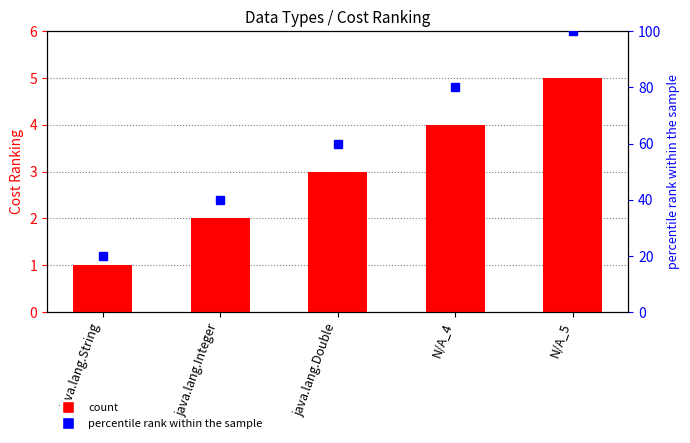

True or false: Cost Ranking has a value of 3 at java.lang.Integer.

False